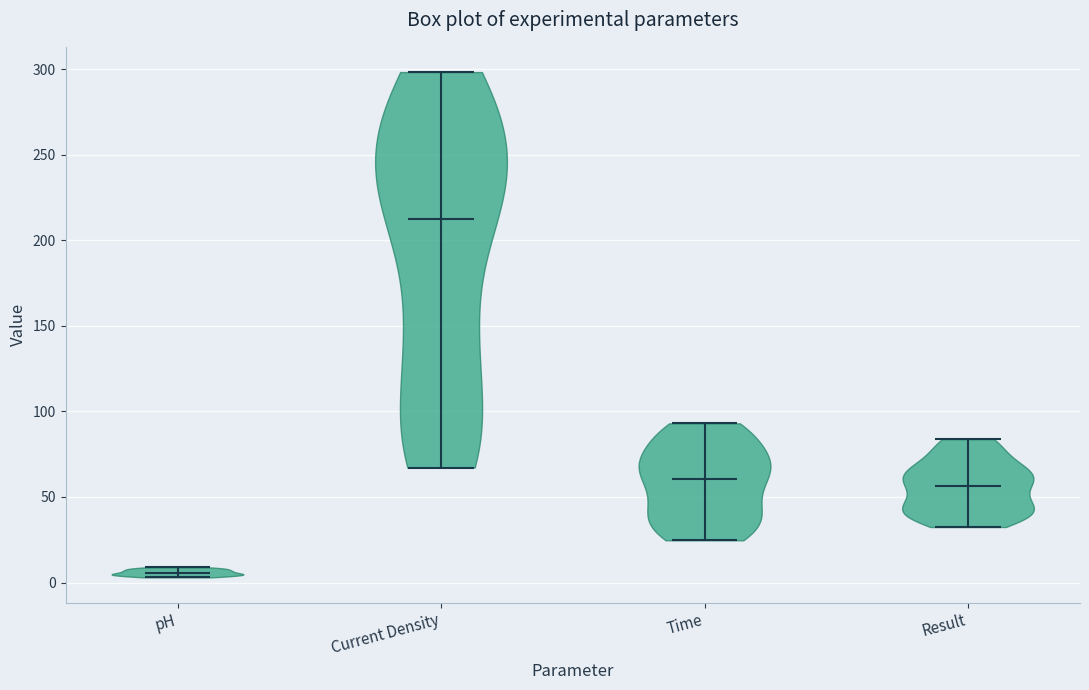

Reading left to right, read every violin against the y-axis: where its median line is, and the lowest and highest points it reaches. The values are not printed on the chart, so give them approximately, as read against the axis.

pH: median line 5, lowest point 5, highest point 10
Current Density: median line 210, lowest point 65, highest point 300
Time: median line 60, lowest point 25, highest point 95
Result: median line 55, lowest point 30, highest point 85